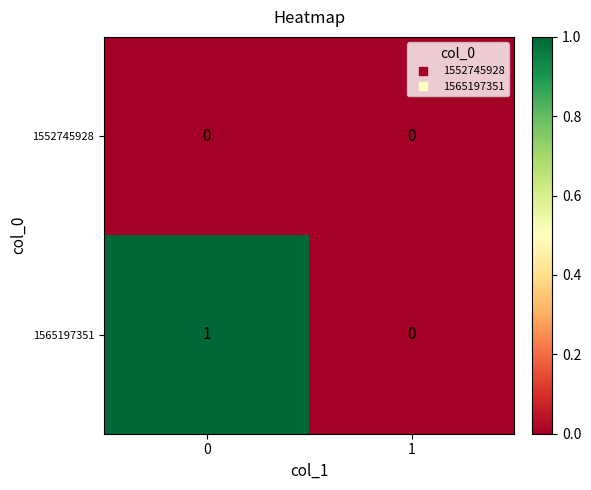

What is the total value across all series at 0?

1